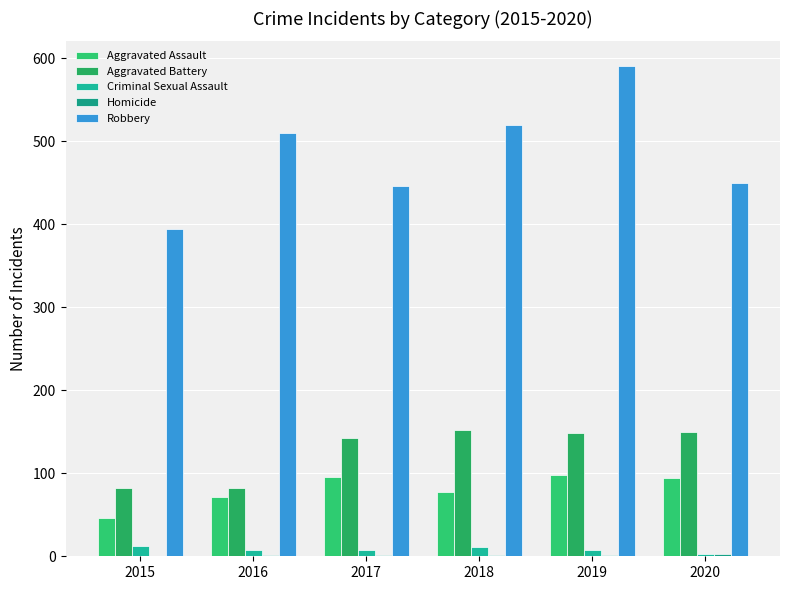

True or false: Aggravated Battery has a value of 150 at 2020.

True